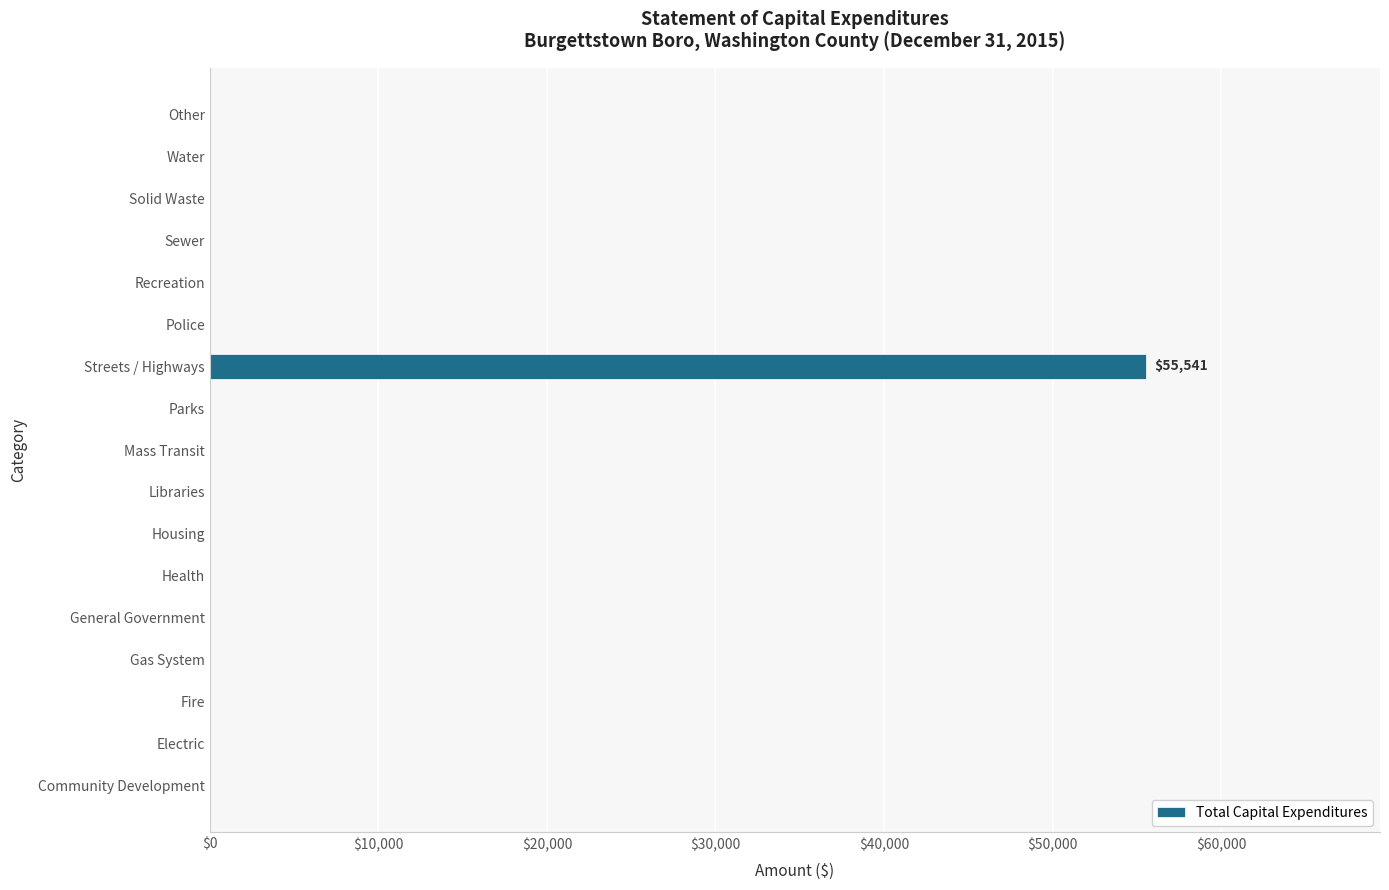

The value at Sewer is 0. True or false?

True